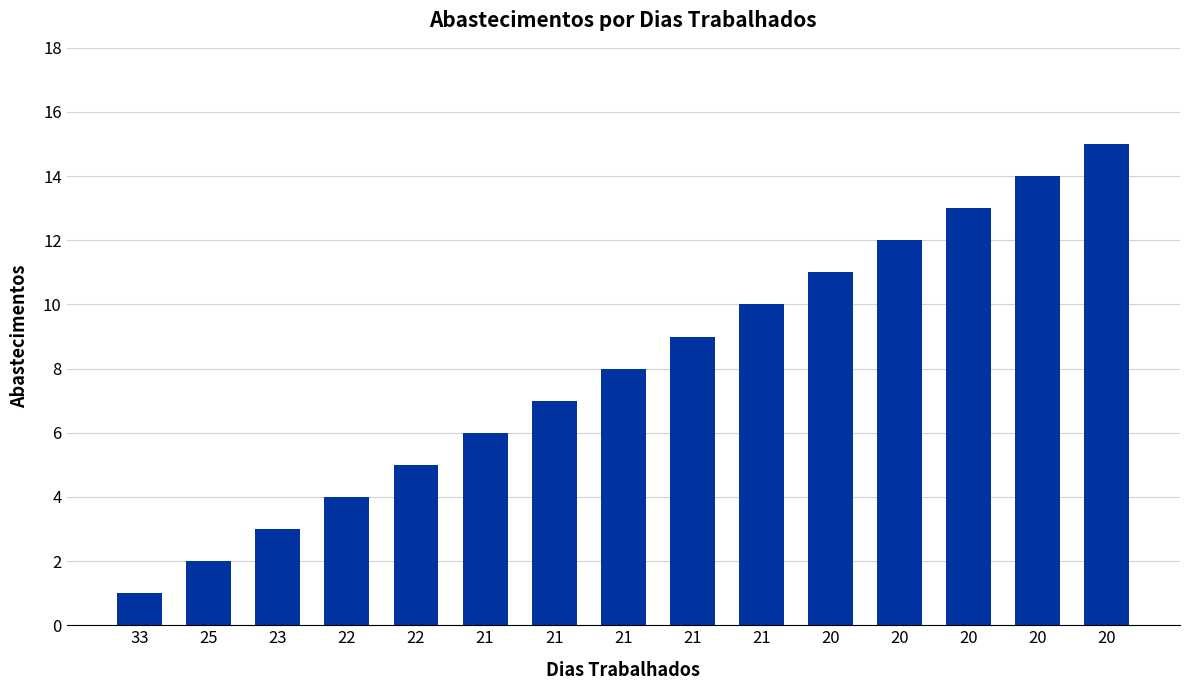

What is the sum of the values at 25 and 21?

8